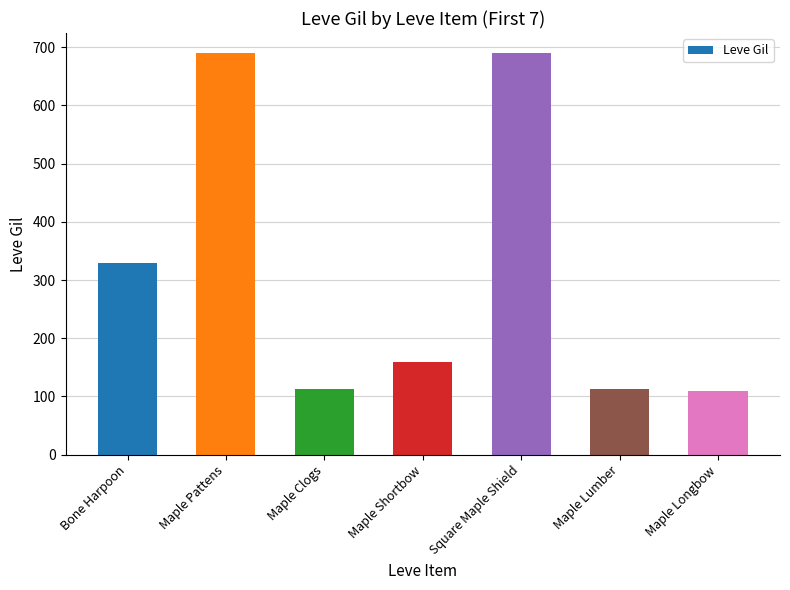

What is the approximate value at Maple Pattens, to the nearest 100?

700